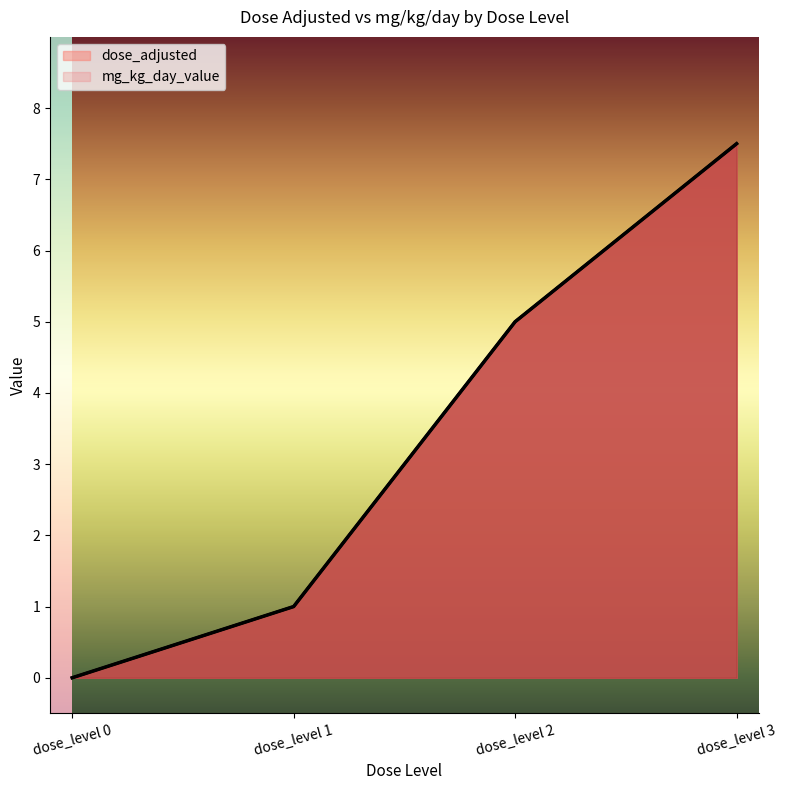

True or false: mg_kg_day_value and dose_adjusted cross at least once.

False